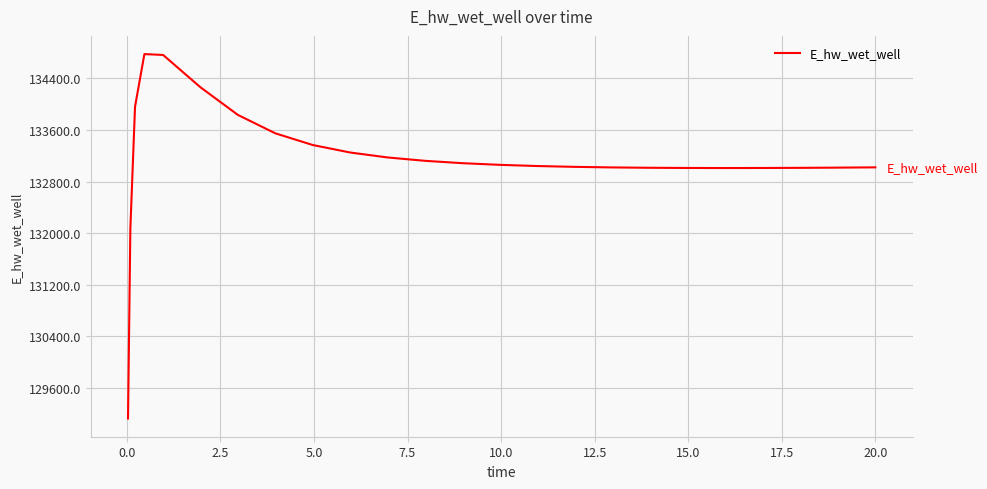

What is the difference between the maximum and minimum values?

5651.5